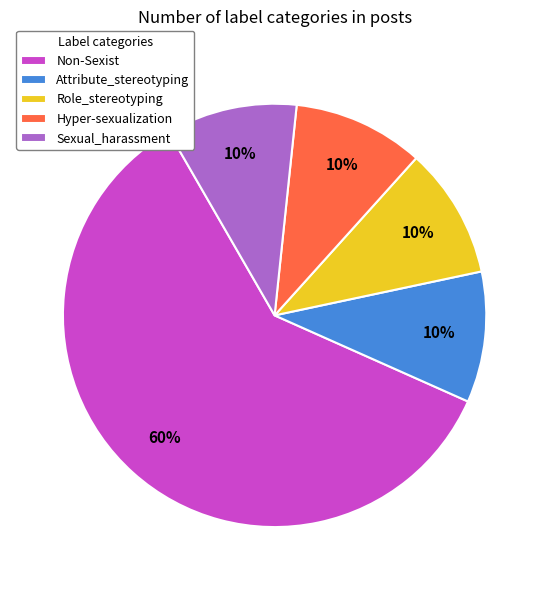

How many slices are in this pie chart?

5